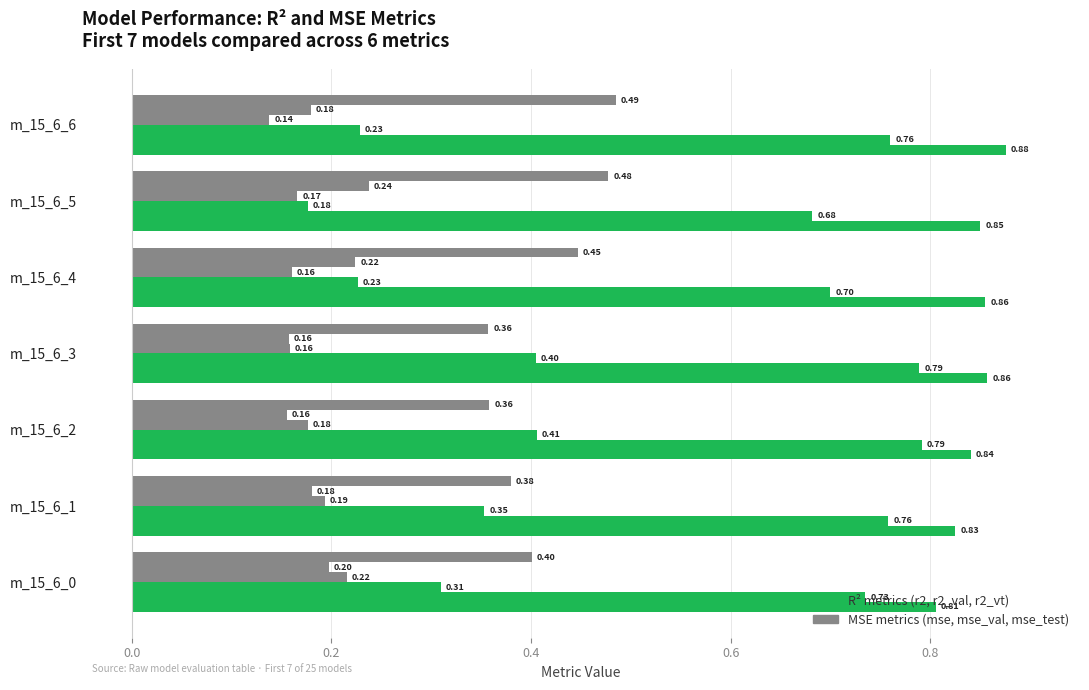

True or false: mse_test has a value of 0.7 at m_15_6_5.

False